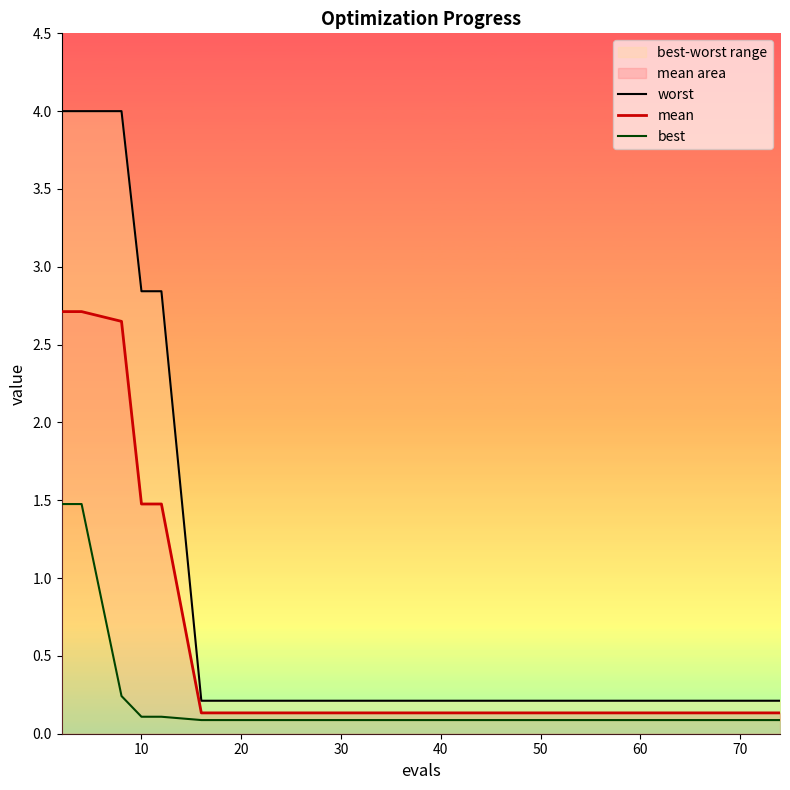

Rank the series by their average value, from lowest to highest.

best, mean, worst